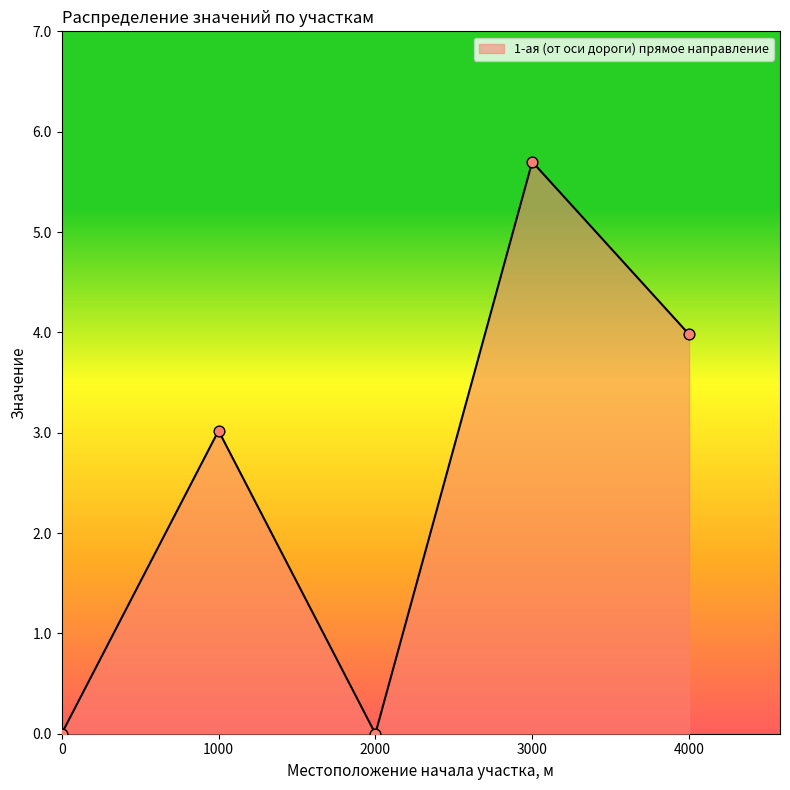

What is the change in value from 0 to 4000?

+4.0